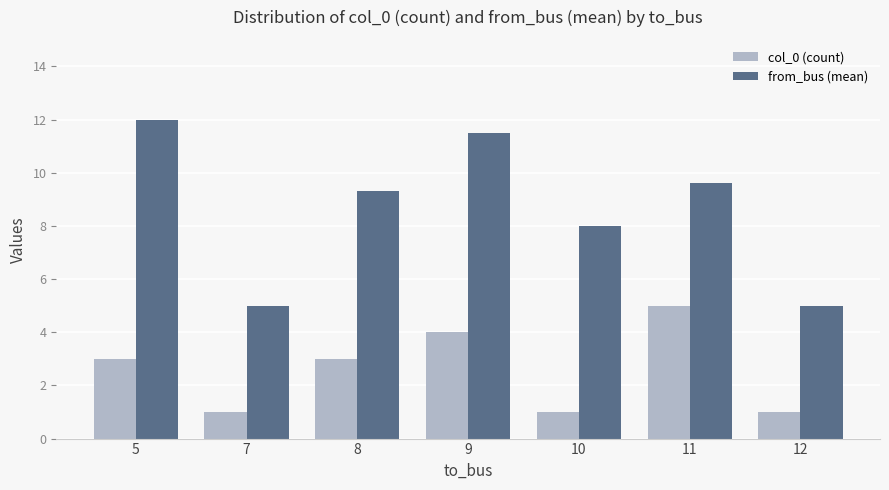

Which series has the largest total across all categories?

from_bus (mean)